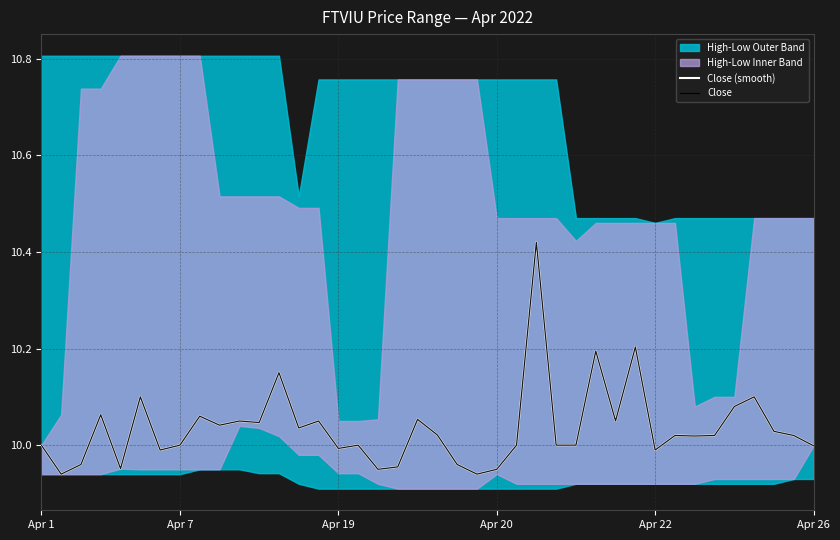

True or false: Close (smooth) has more than 2 interior local peaks.

True